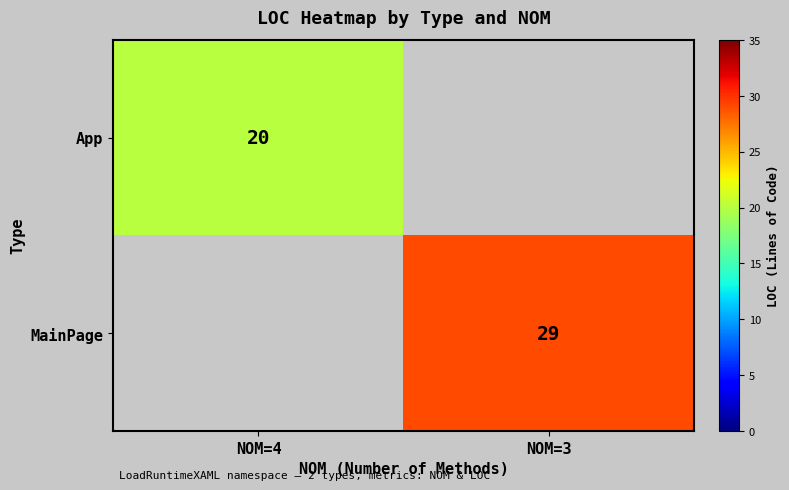

The App series shows 20 at NOM=4. True or false?

True